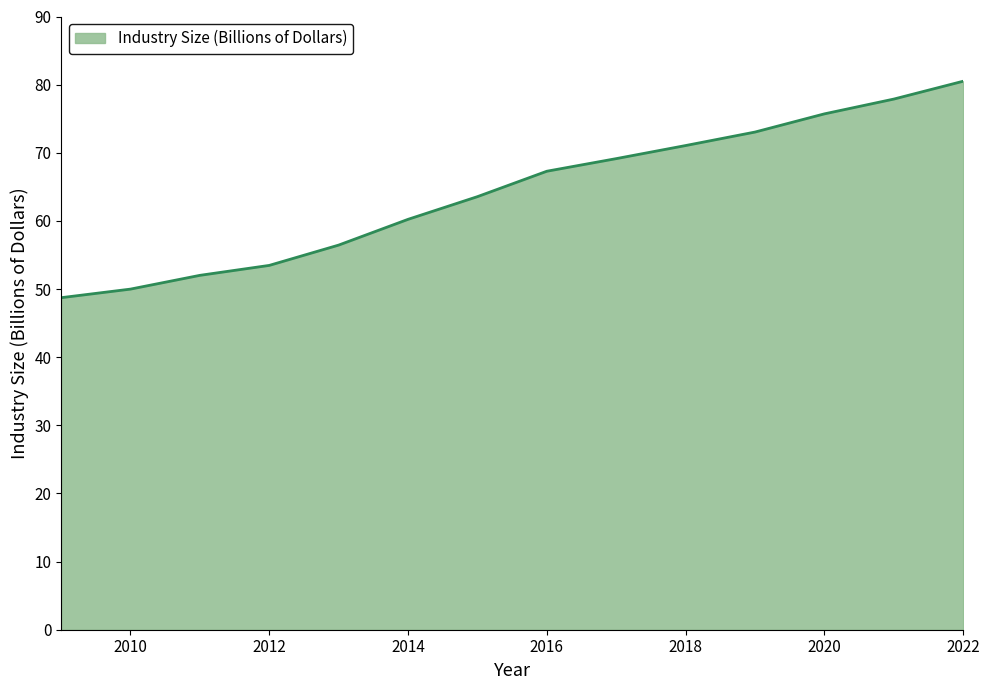

What is the maximum value shown in the chart?

80.5